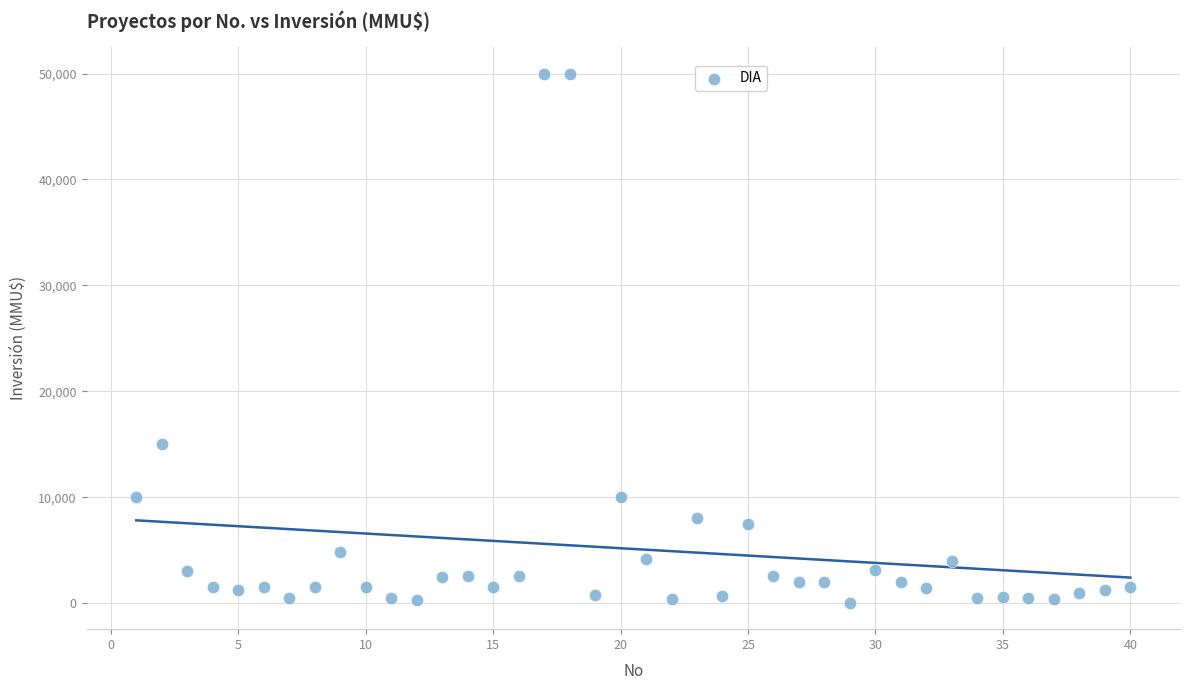

What Y value in the scatter plot is closest to 25019?

15000